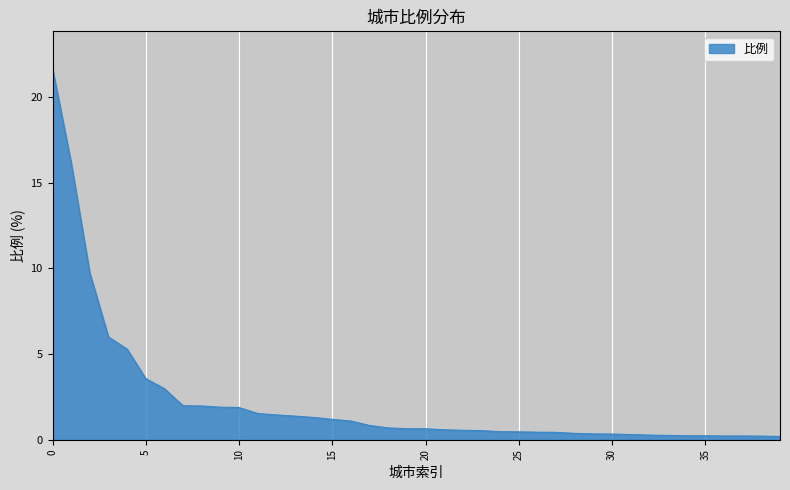

What is the maximum value shown in the chart?

21.7